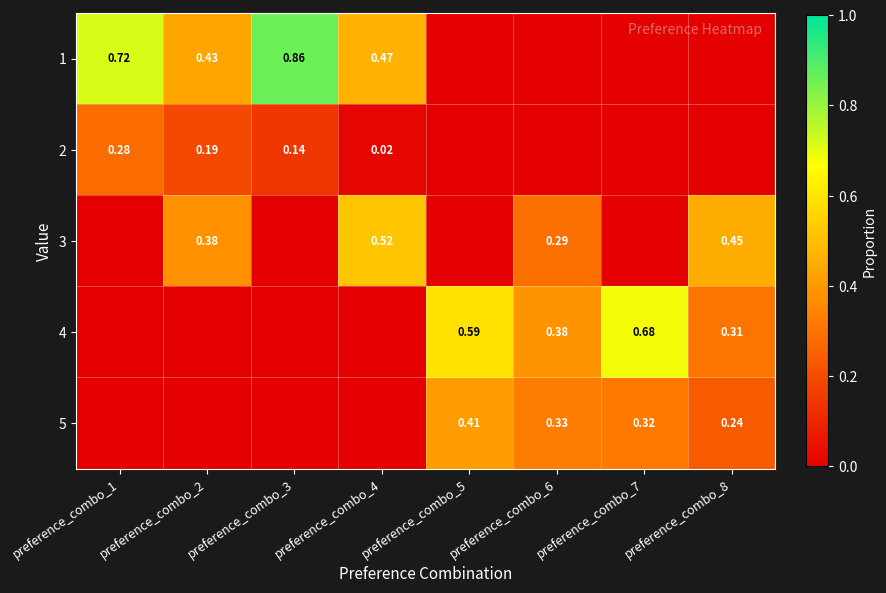

Which series has the largest total across all categories?

1